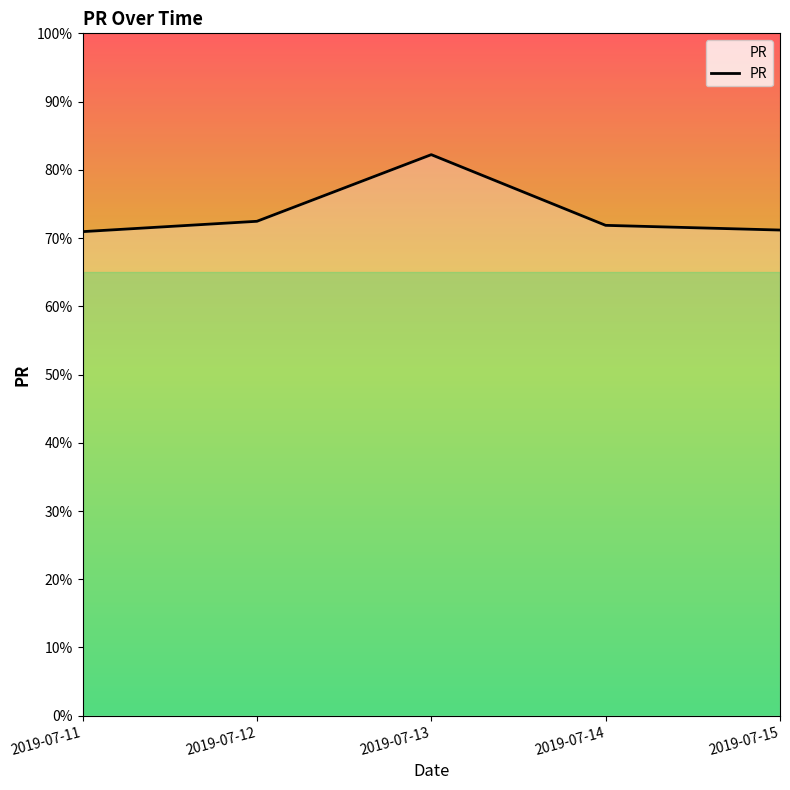

True or false: the data has more than 2 interior local peaks.

False